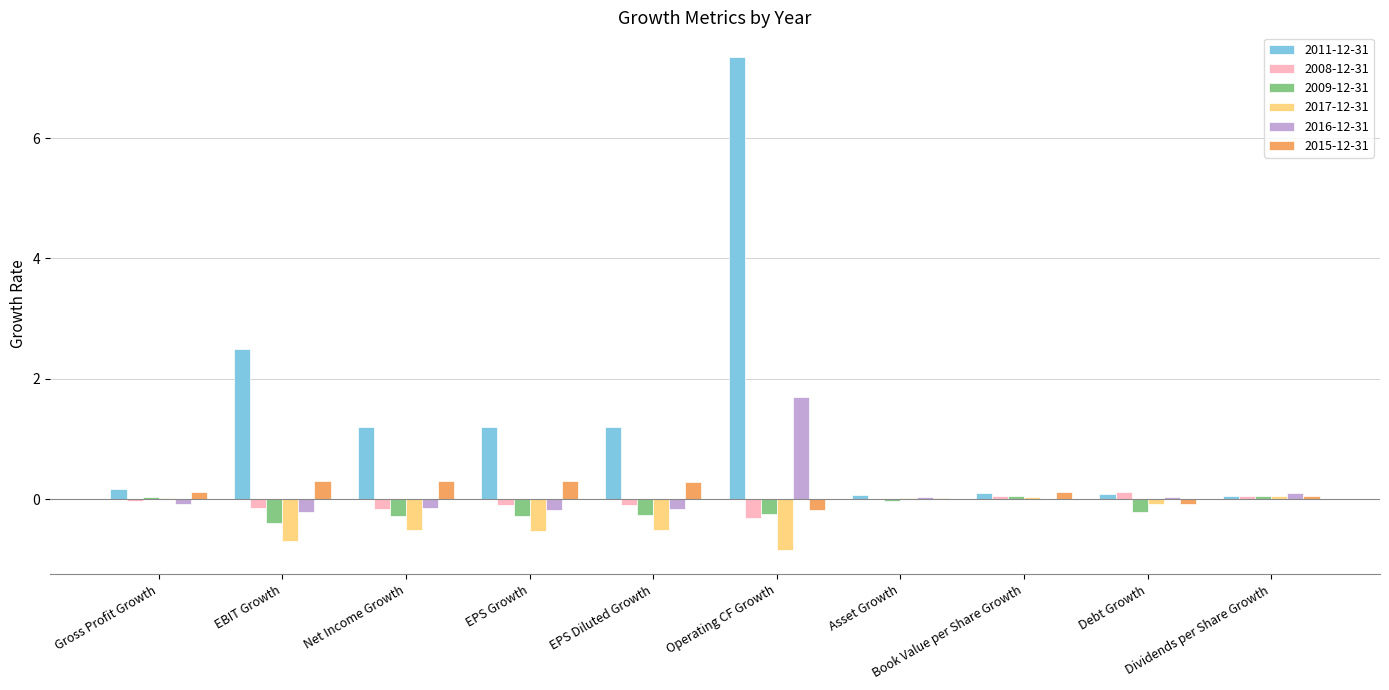

What is the average value of the 2017-12-31 series?

-0.3